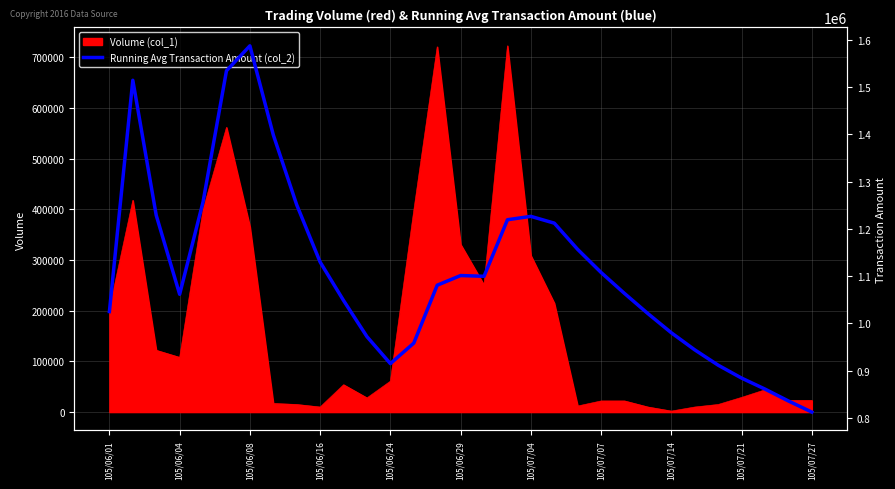

Where is the data nearest to the value 1199774?

19